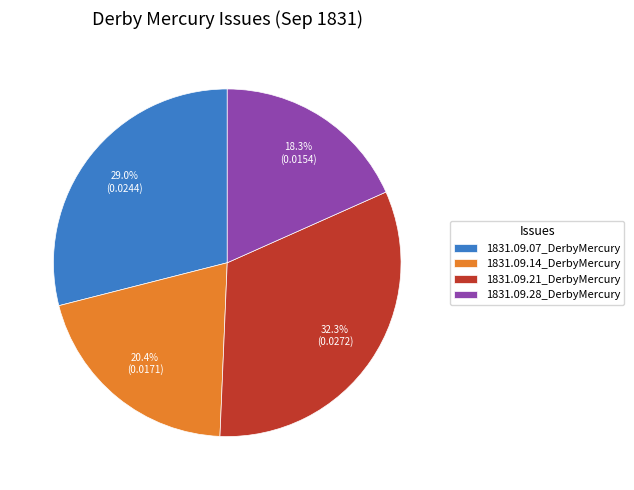

The 1831.09.14_DerbyMercury slice represents 9% of the pie. True or false?

False